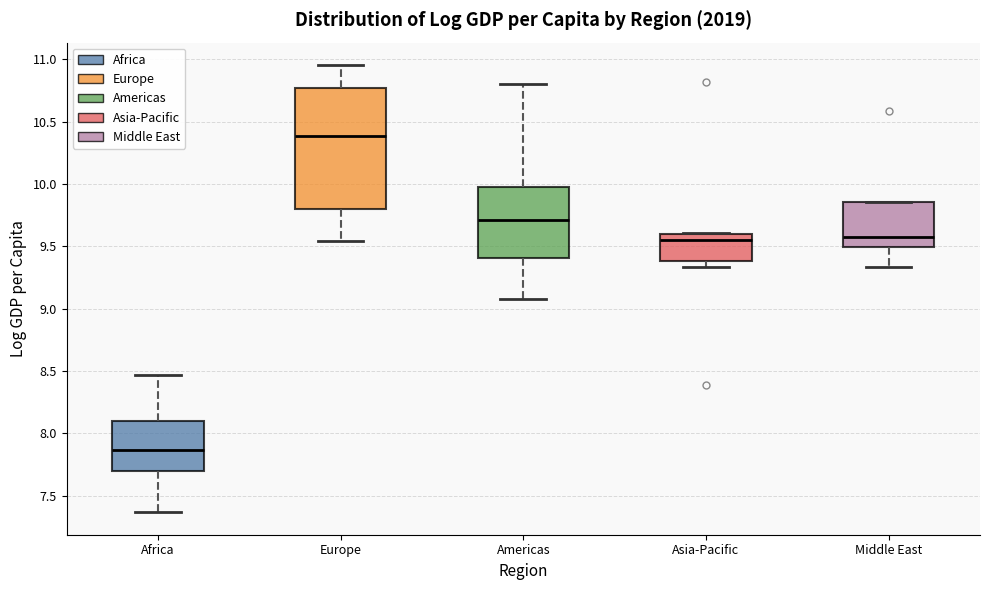

Comparing the boxes themselves (not the whiskers), which one is the tallest?

Europe